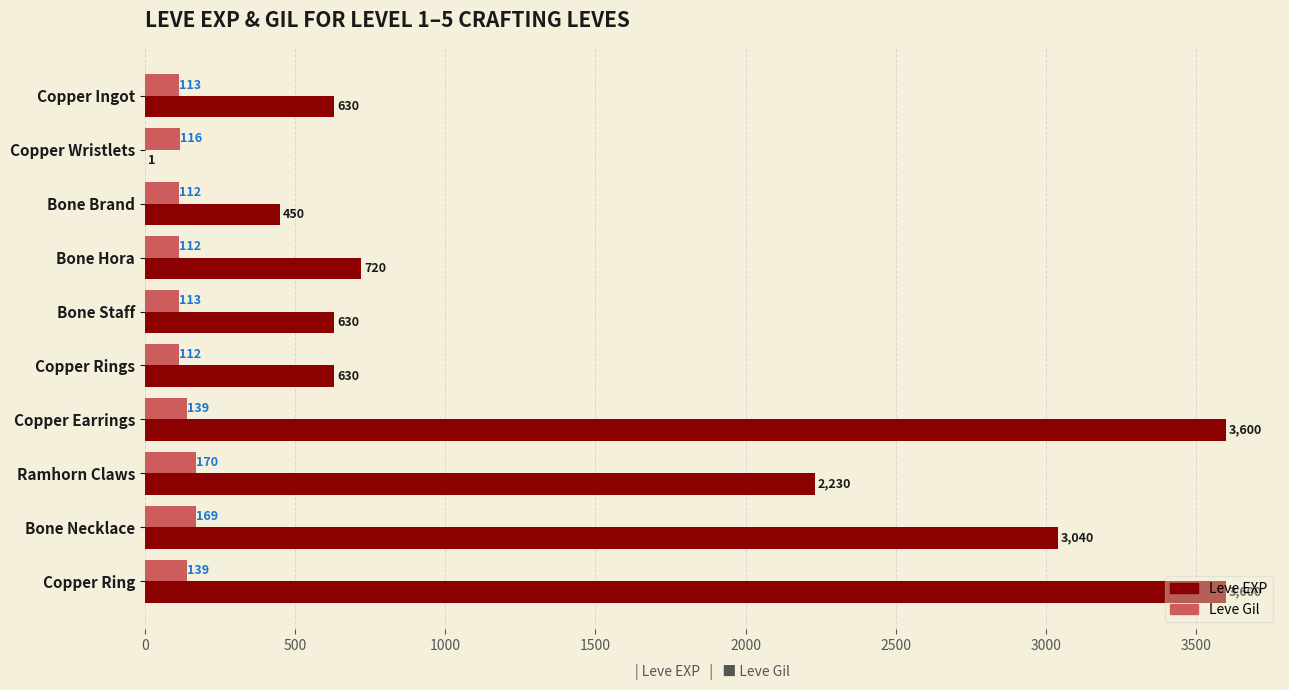

Between Bone Staff and Ramhorn Claws, which series saw the biggest shift?

Leve EXP